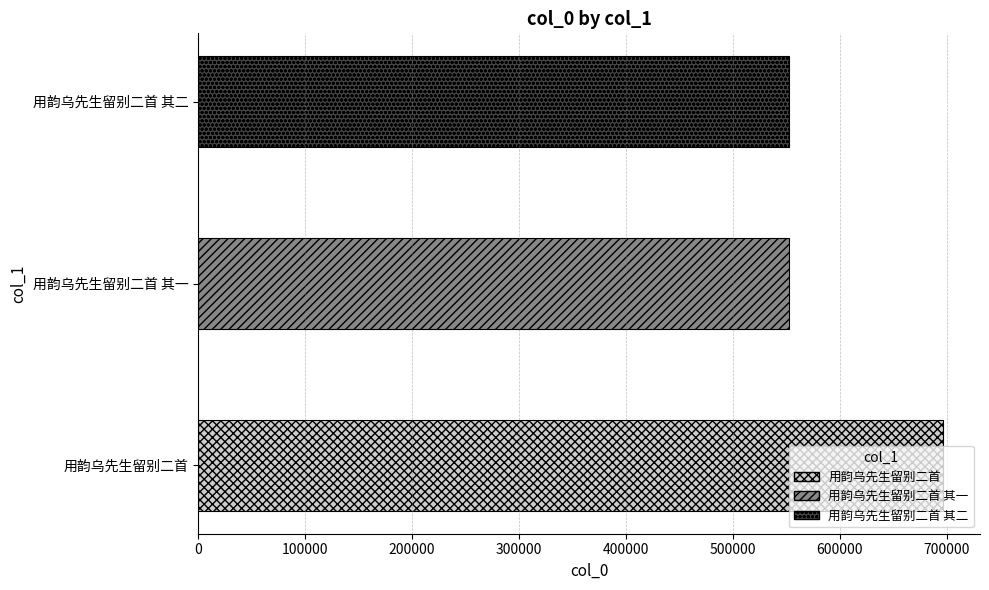

Which label corresponds to the largest value in the chart?

用韵乌先生留别二首